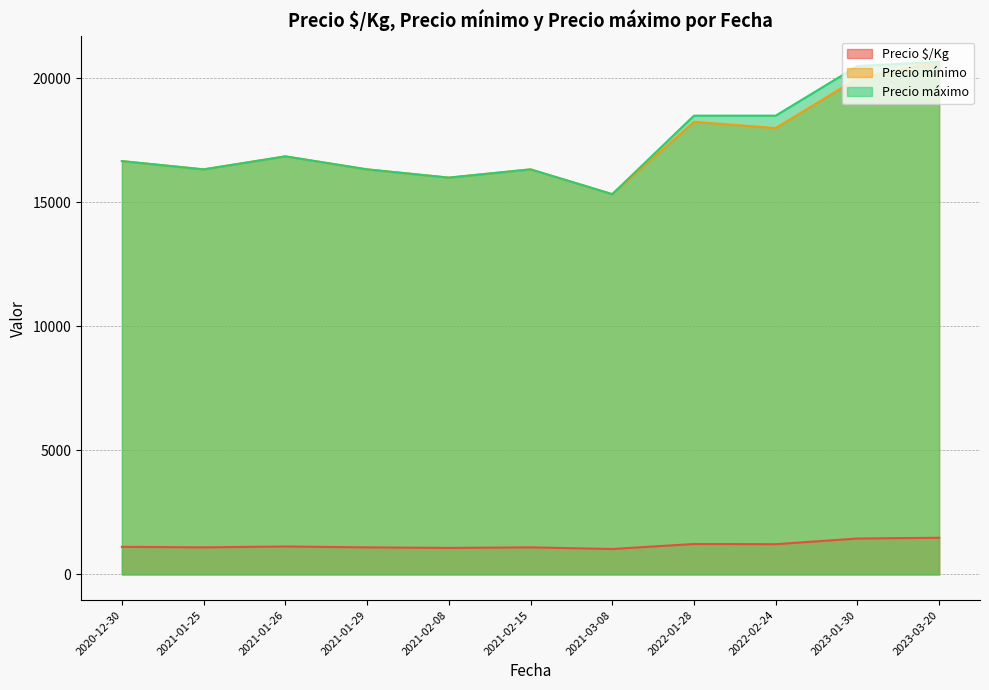

What is the difference between the highest and lowest values at 2022-02-24?

17283.5